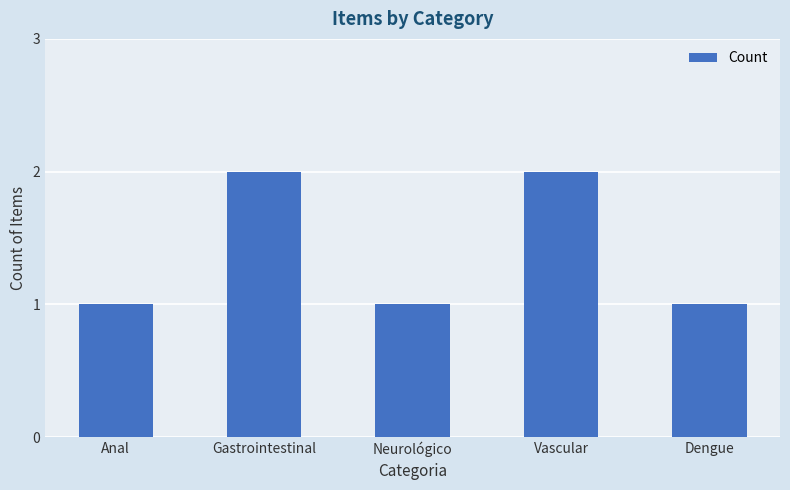

Approximately how many times larger is the value at Gastrointestinal compared to Neurológico?

2.0